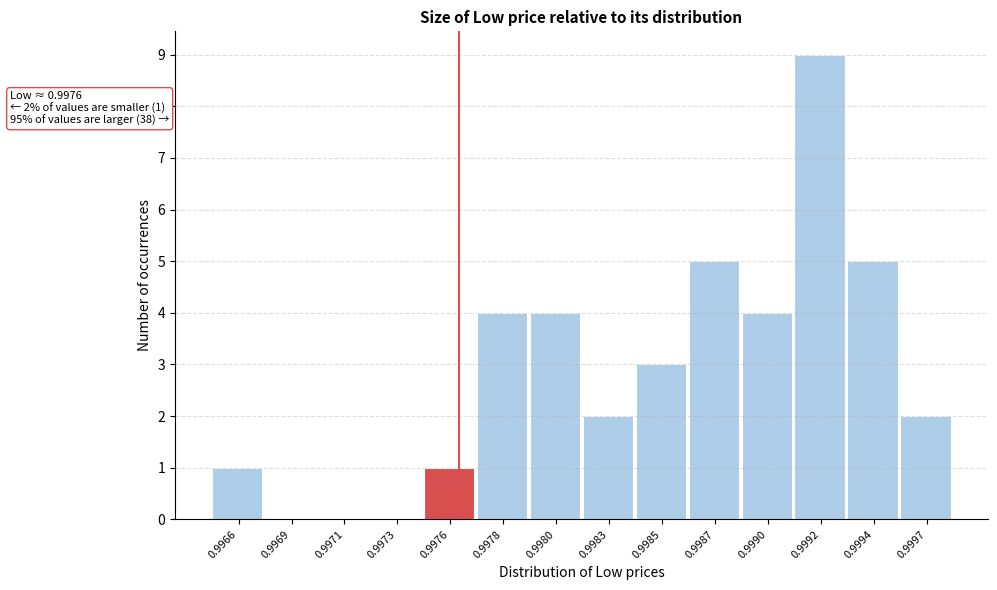

Reading right to left, transcribe all the data shown in this chart.

0.9997=2	0.9994=5	0.9992=9	0.9990=4	0.9987=5	0.9985=3	0.9983=2	0.9980=4	0.9978=4	0.9976=1	0.9973=0	0.9971=0	0.9969=0	0.9966=1